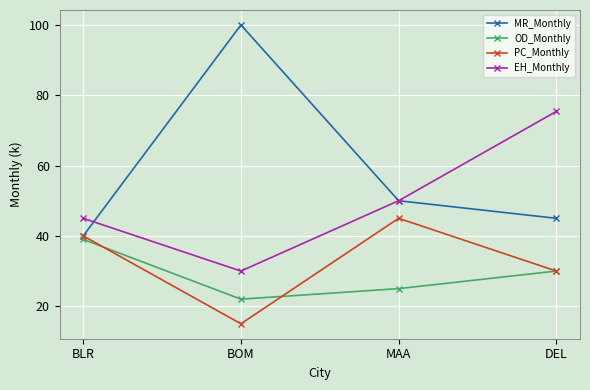

How many data points does each series have?

4